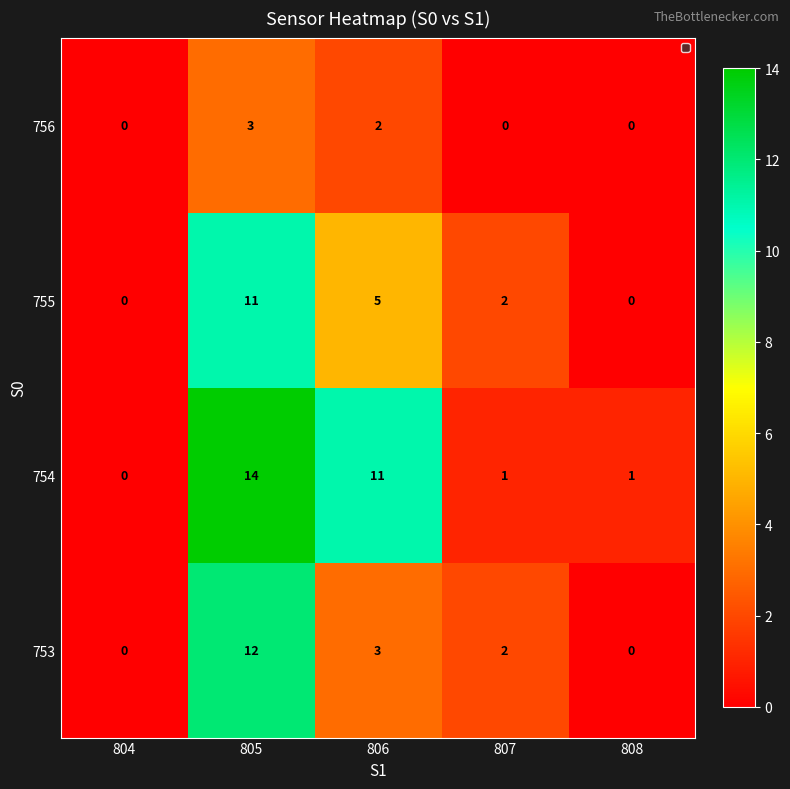

What is the maximum value for 755?

11